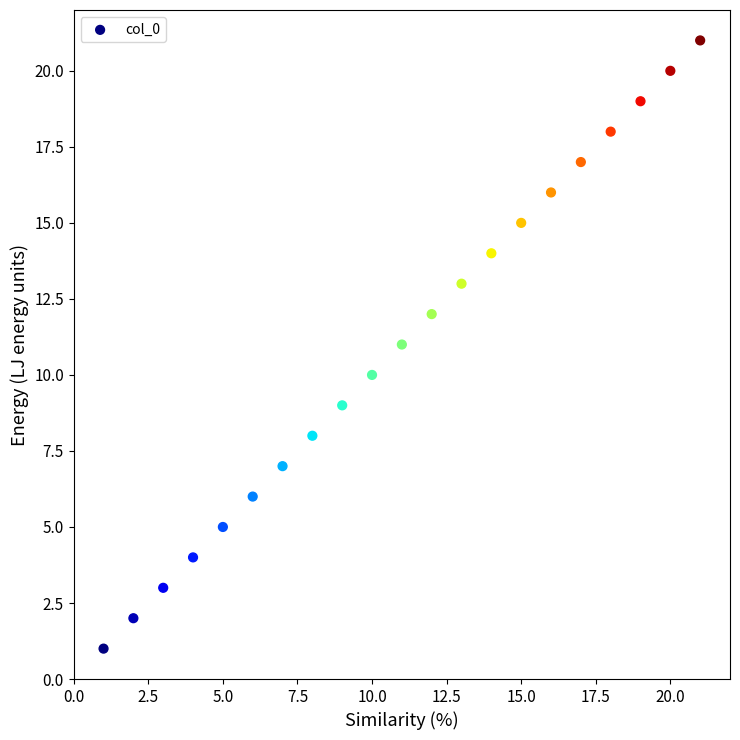

What is the range of Y values (max minus min)?

20